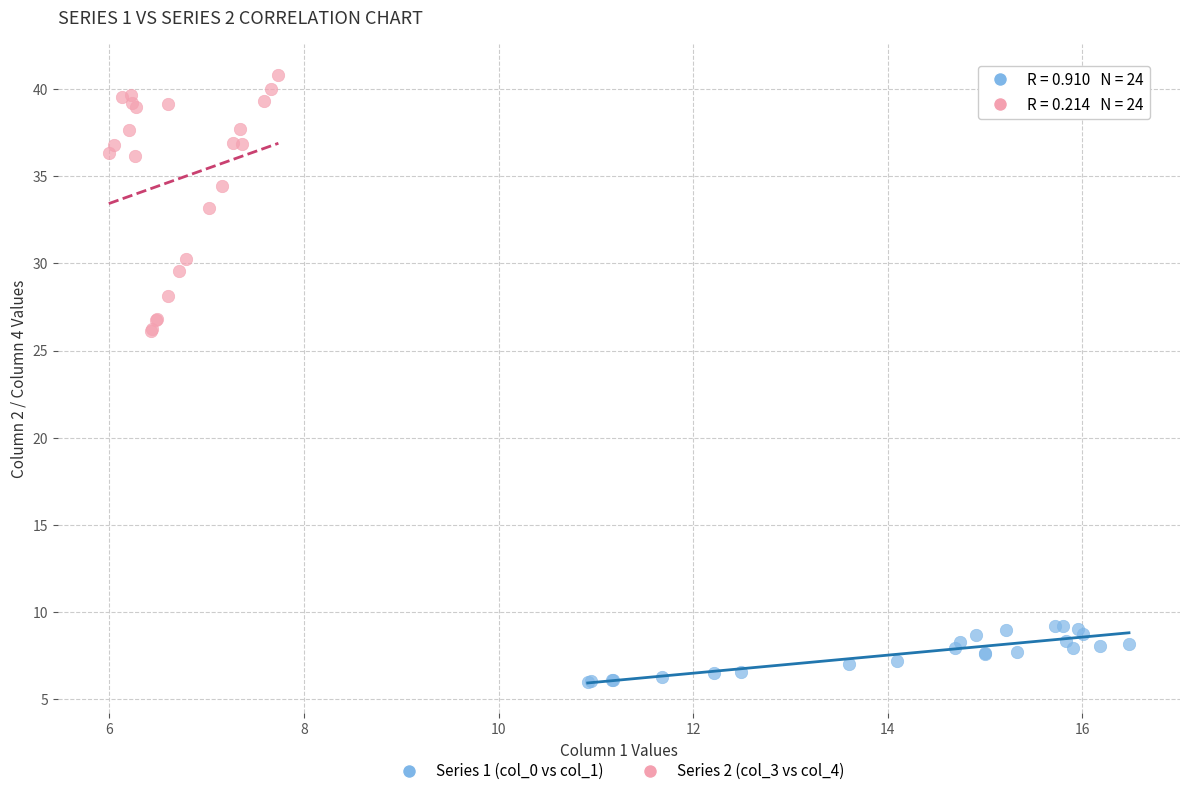

Which series reaches the minimum Y coordinate?

Series 1 (col_0 vs col_1)